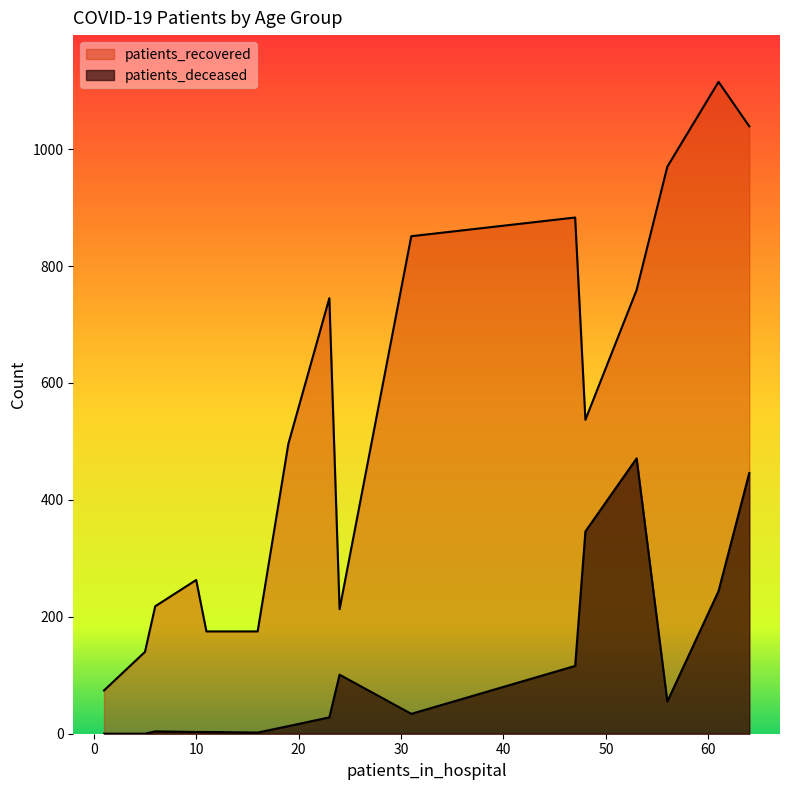

How many lines are shown in the chart?

2